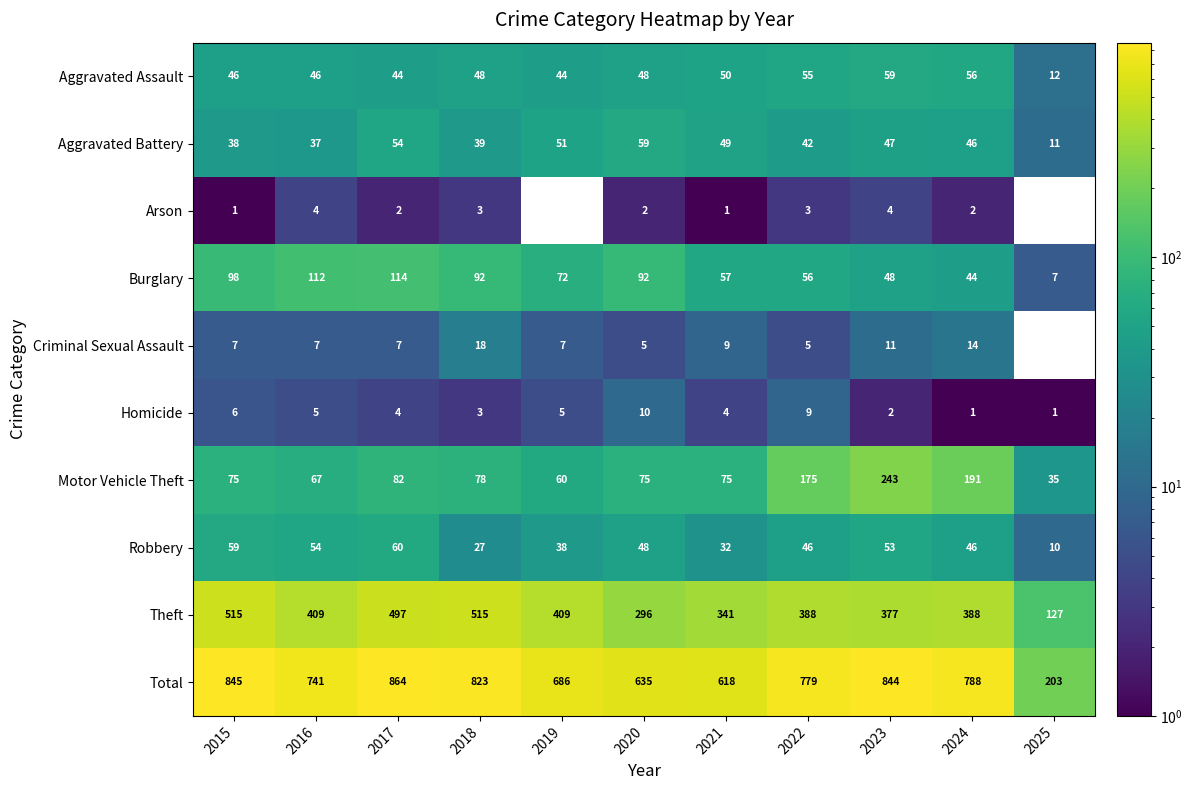

At which label is Burglary closest to 60?

2021